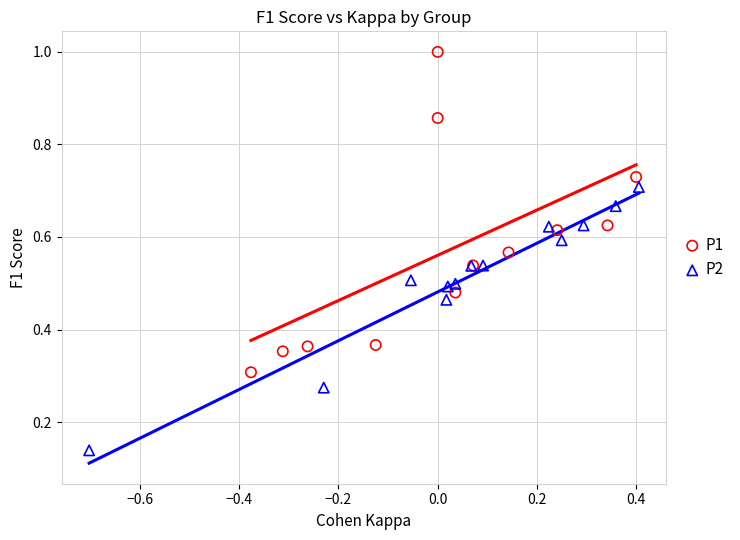

Which series has the widest spread of Y values?

P1